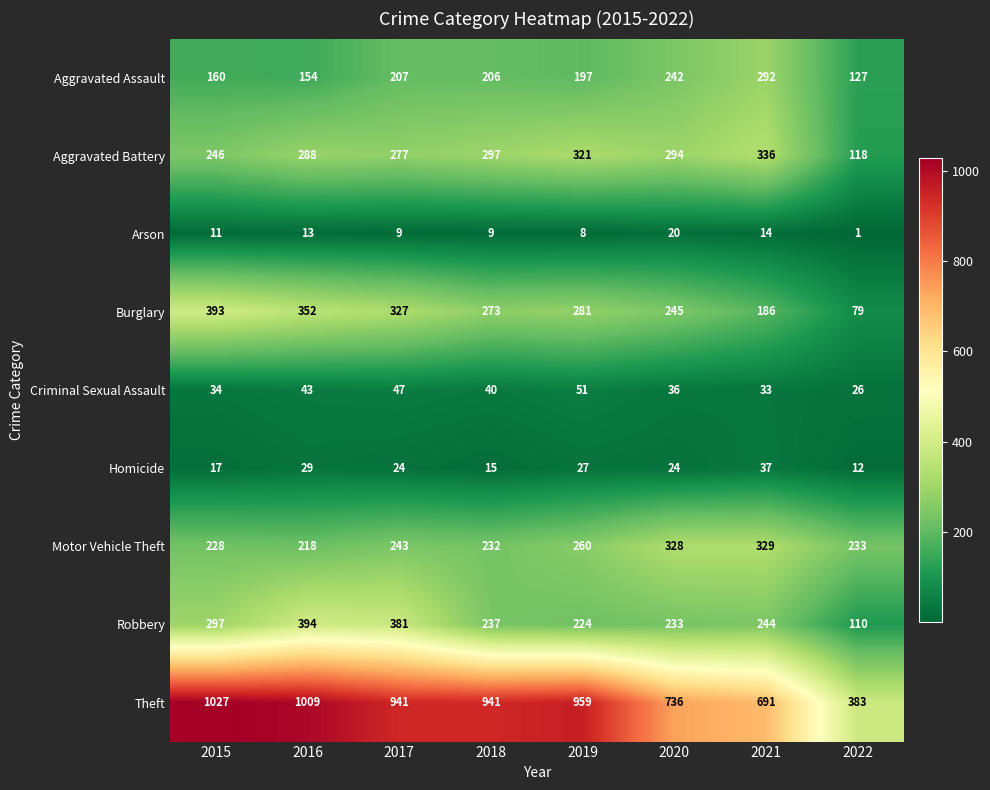

At which category is the sum across all series the highest?

2016